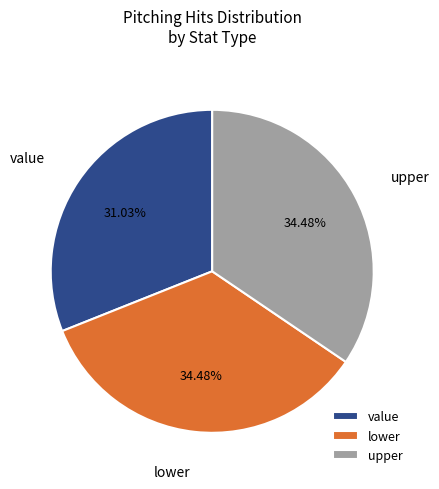

What is the smallest slice in the pie chart?

value